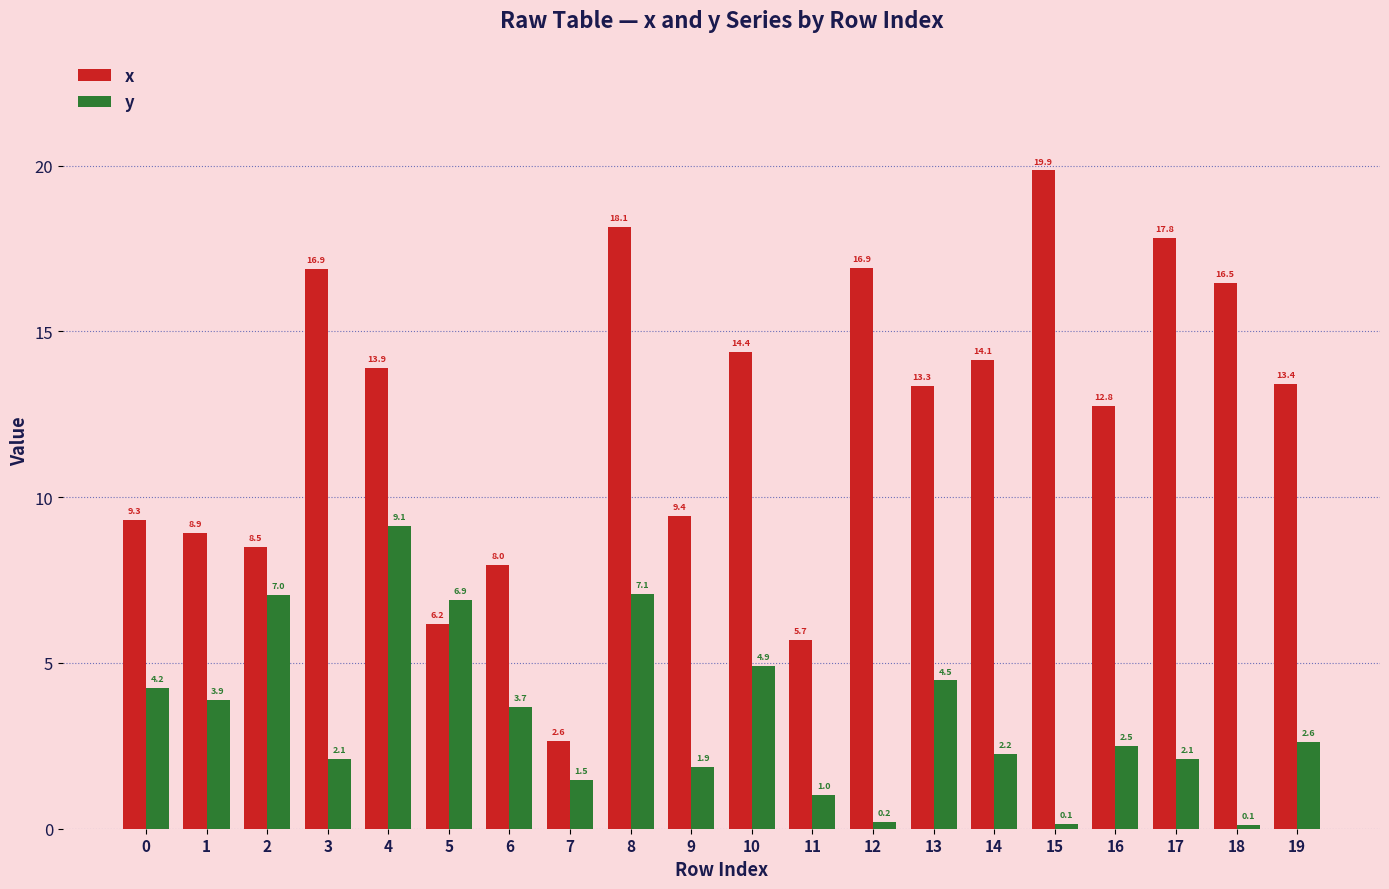

Reading left to right, what are all the values shown in this chart?

x: 9.3	8.9	8.5	16.9	13.9	6.2	8.0	2.6	18.1	9.4	14.4	5.7	16.9	13.3	14.1	19.9	12.8	17.8	16.5	13.4
y: 4.2	3.9	7.0	2.1	9.1	6.9	3.7	1.5	7.1	1.9	4.9	1.0	0.2	4.5	2.2	0.1	2.5	2.1	0.1	2.6